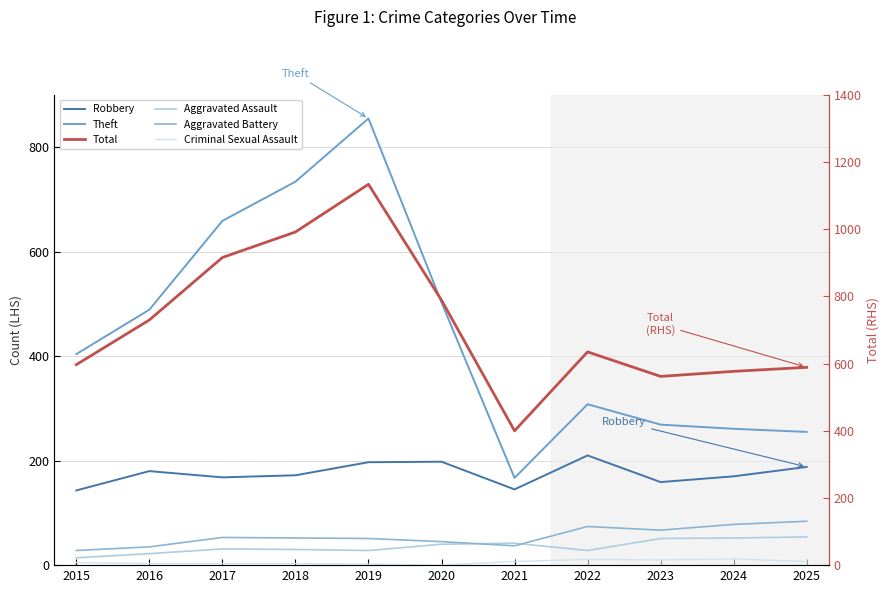

Where is Aggravated Assault nearest to the value 34?

2017